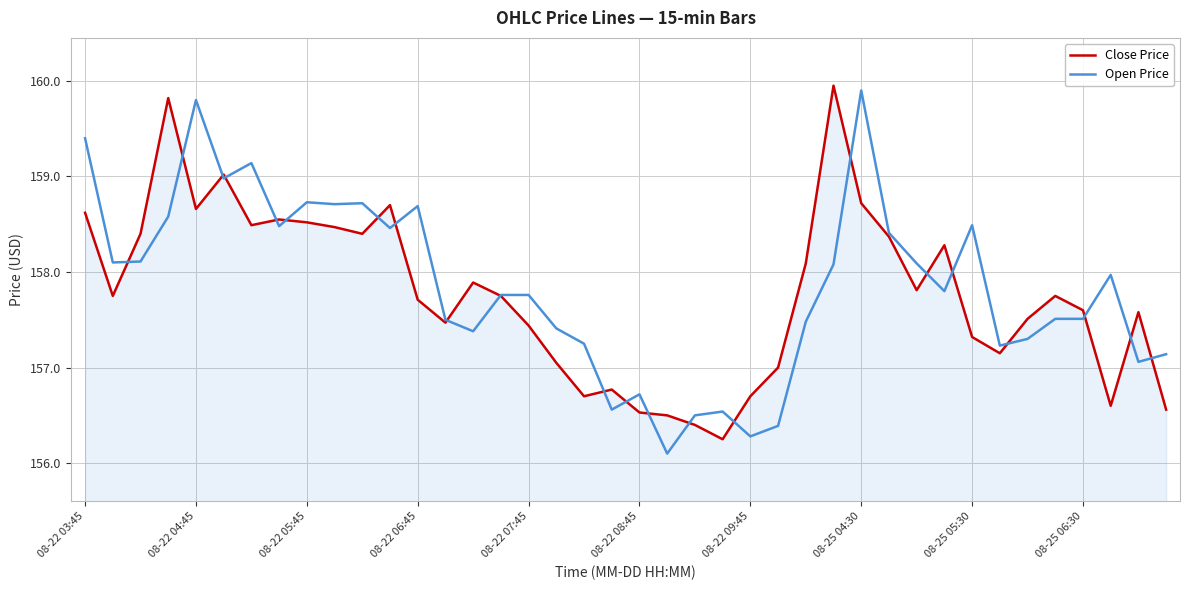

What is the difference between the maximum and second lowest values in the Open Price series?

3.6